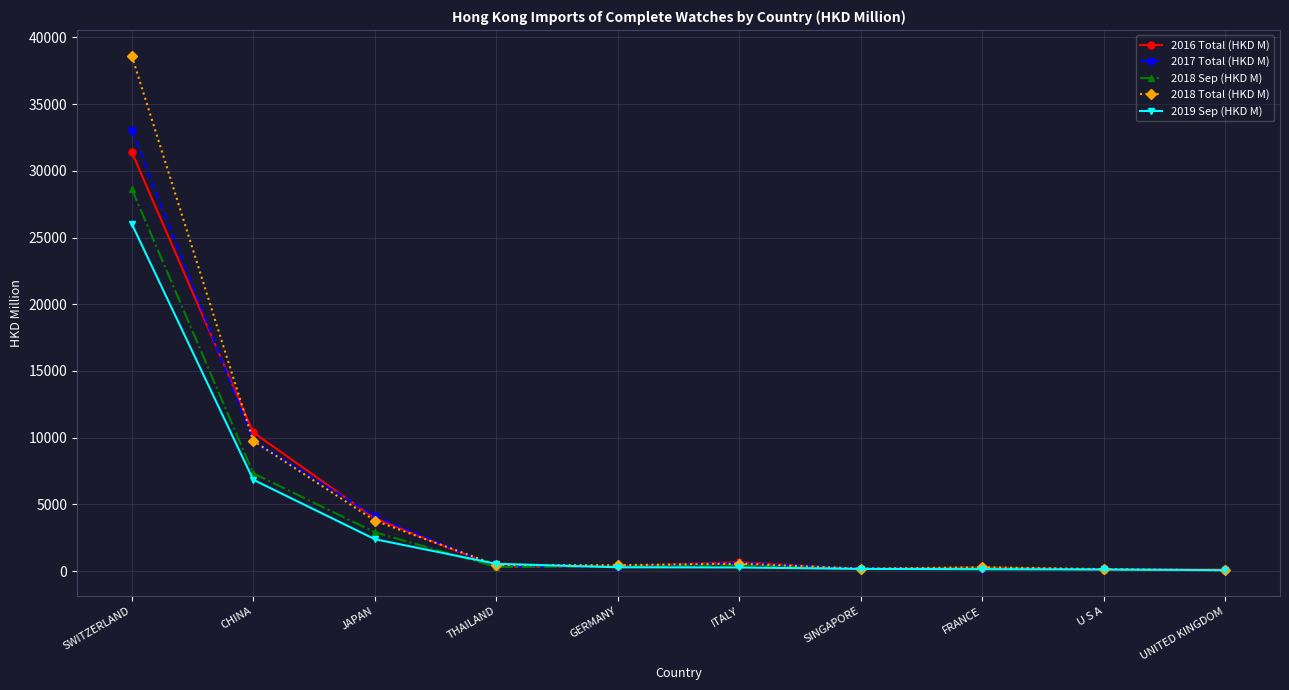

Read the 2018 Total (HKD M) value at ITALY.

550.3